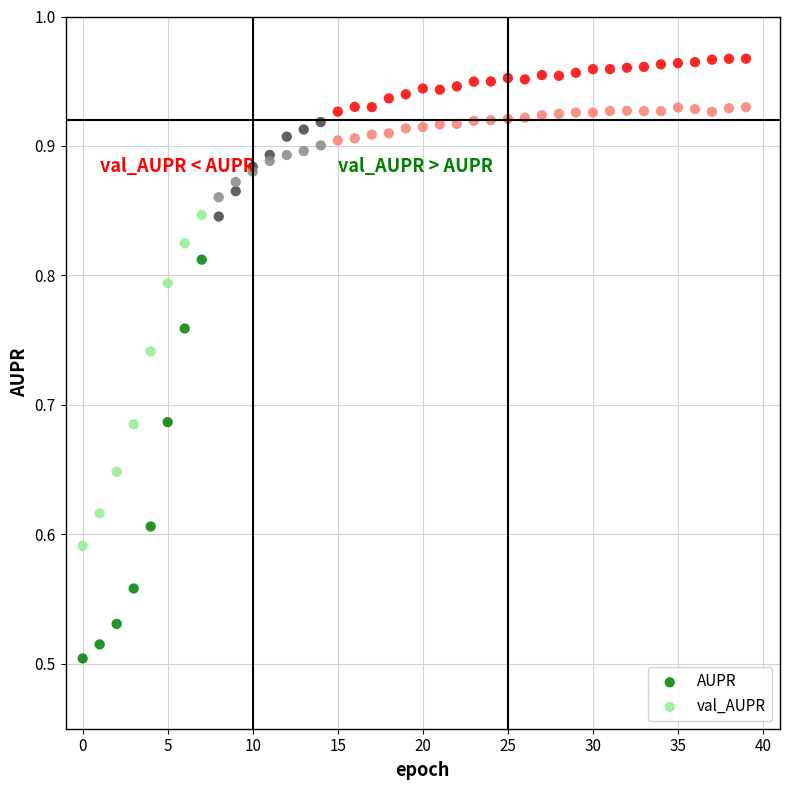

Which series has the widest spread of Y values?

AUPR